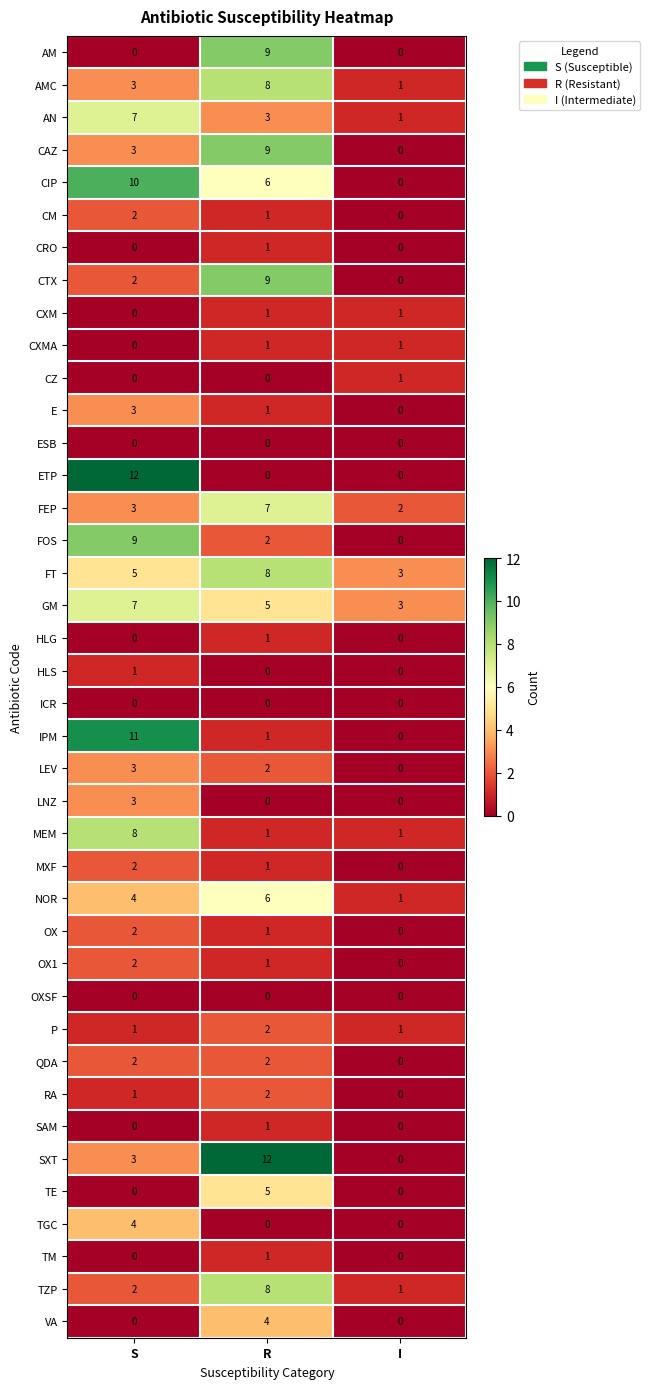

Which series changed the most between S and R?

ETP